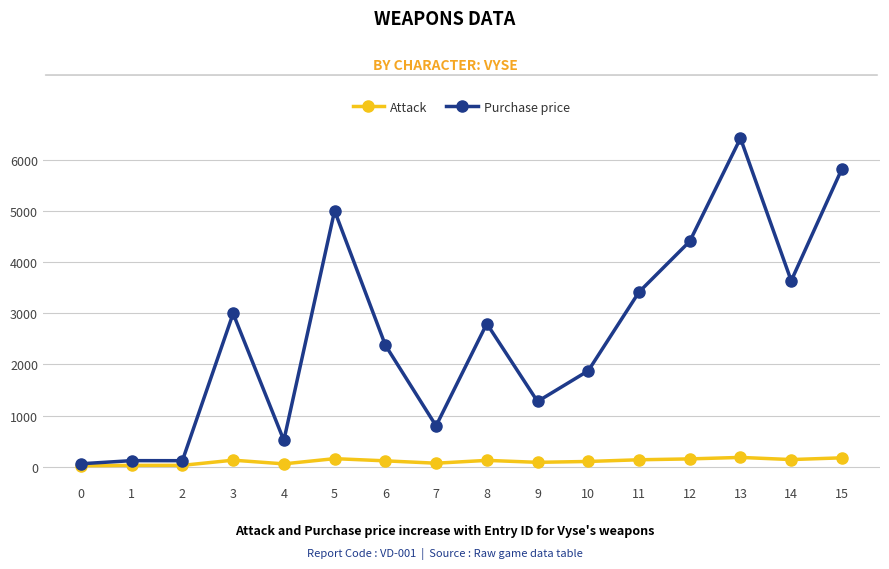

True or false: Purchase price has more than 1 points higher than both neighbors.

True